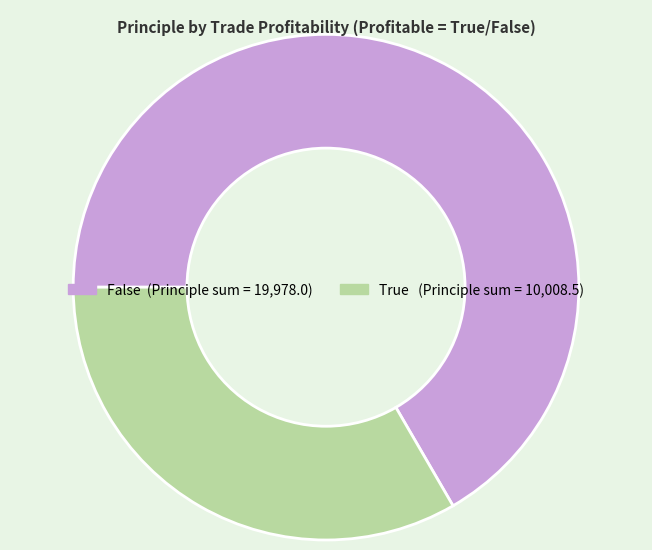

Is there a majority slice in this chart?

Yes